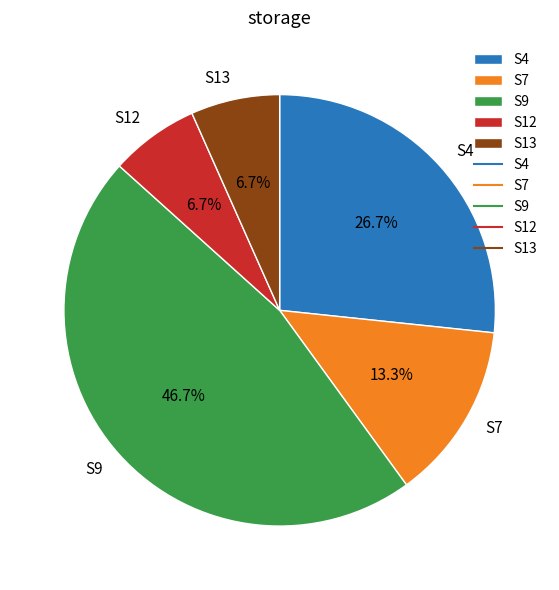

Count the number of slices in the pie.

5